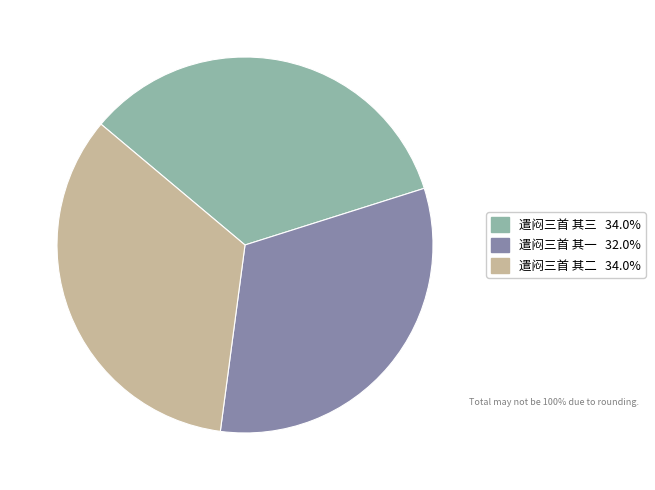

Is the sum of 遣闷三首 其一 and 遣闷三首 其三 greater than half?

Yes